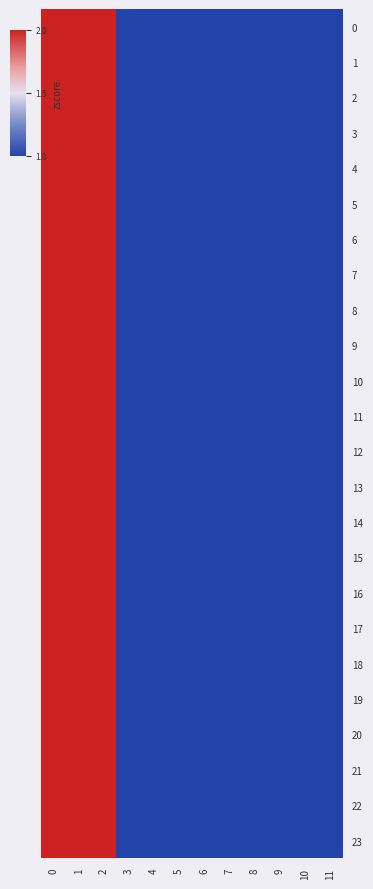

Reading left to right, extract all data points from this chart.

0: 0=2	1=2	2=2	3=1	4=1	5=1	6=1	7=1	8=1	9=1	10=1	11=1
1: 0=2	1=2	2=2	3=1	4=1	5=1	6=1	7=1	8=1	9=1	10=1	11=1
2: 0=2	1=2	2=2	3=1	4=1	5=1	6=1	7=1	8=1	9=1	10=1	11=1
3: 0=2	1=2	2=2	3=1	4=1	5=1	6=1	7=1	8=1	9=1	10=1	11=1
4: 0=2	1=2	2=2	3=1	4=1	5=1	6=1	7=1	8=1	9=1	10=1	11=1
5: 0=2	1=2	2=2	3=1	4=1	5=1	6=1	7=1	8=1	9=1	10=1	11=1
6: 0=2	1=2	2=2	3=1	4=1	5=1	6=1	7=1	8=1	9=1	10=1	11=1
7: 0=2	1=2	2=2	3=1	4=1	5=1	6=1	7=1	8=1	9=1	10=1	11=1
8: 0=2	1=2	2=2	3=1	4=1	5=1	6=1	7=1	8=1	9=1	10=1	11=1
9: 0=2	1=2	2=2	3=1	4=1	5=1	6=1	7=1	8=1	9=1	10=1	11=1
10: 0=2	1=2	2=2	3=1	4=1	5=1	6=1	7=1	8=1	9=1	10=1	11=1
11: 0=2	1=2	2=2	3=1	4=1	5=1	6=1	7=1	8=1	9=1	10=1	11=1
12: 0=2	1=2	2=2	3=1	4=1	5=1	6=1	7=1	8=1	9=1	10=1	11=1
13: 0=2	1=2	2=2	3=1	4=1	5=1	6=1	7=1	8=1	9=1	10=1	11=1
14: 0=2	1=2	2=2	3=1	4=1	5=1	6=1	7=1	8=1	9=1	10=1	11=1
15: 0=2	1=2	2=2	3=1	4=1	5=1	6=1	7=1	8=1	9=1	10=1	11=1
16: 0=2	1=2	2=2	3=1	4=1	5=1	6=1	7=1	8=1	9=1	10=1	11=1
17: 0=2	1=2	2=2	3=1	4=1	5=1	6=1	7=1	8=1	9=1	10=1	11=1
18: 0=2	1=2	2=2	3=1	4=1	5=1	6=1	7=1	8=1	9=1	10=1	11=1
19: 0=2	1=2	2=2	3=1	4=1	5=1	6=1	7=1	8=1	9=1	10=1	11=1
20: 0=2	1=2	2=2	3=1	4=1	5=1	6=1	7=1	8=1	9=1	10=1	11=1
21: 0=2	1=2	2=2	3=1	4=1	5=1	6=1	7=1	8=1	9=1	10=1	11=1
22: 0=2	1=2	2=2	3=1	4=1	5=1	6=1	7=1	8=1	9=1	10=1	11=1
23: 0=2	1=2	2=2	3=1	4=1	5=1	6=1	7=1	8=1	9=1	10=1	11=1